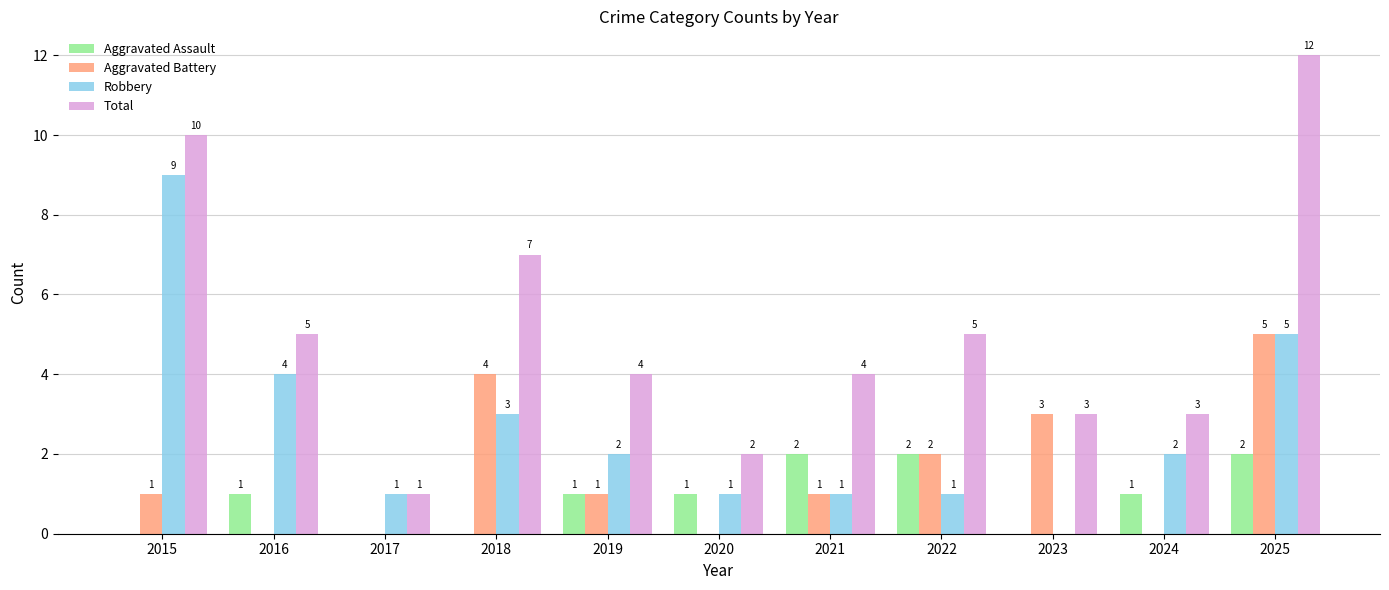

What is the sum of all Aggravated Battery values?

17